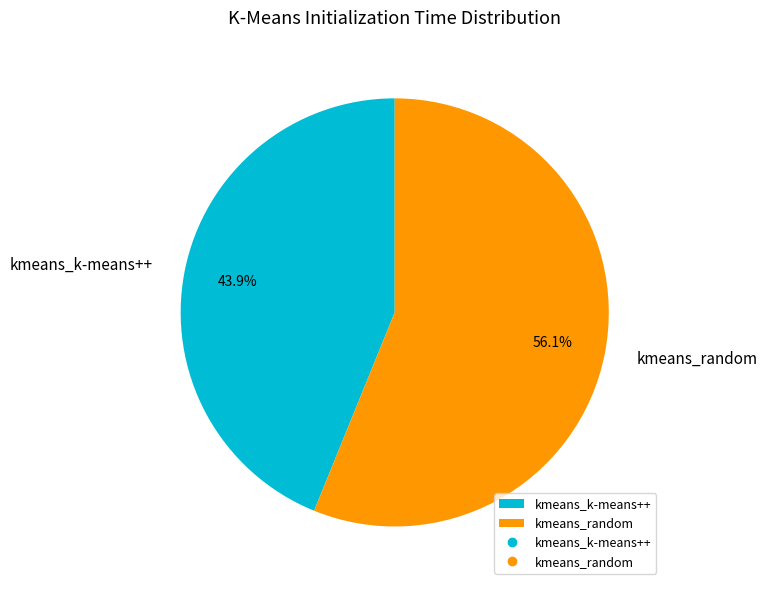

Which slice represents more than half of the pie?

kmeans_random